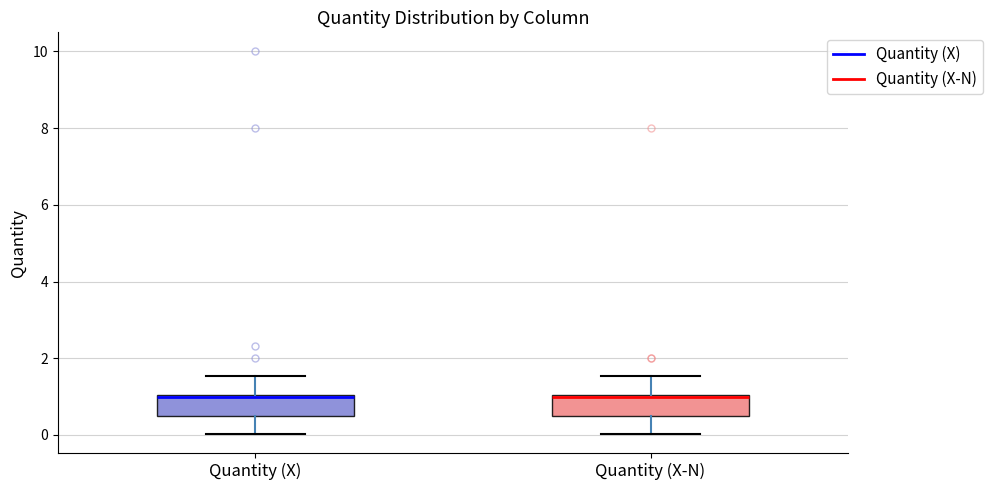

Reading left to right, transcribe this box plot: for each box, give where its median line is, the range the box spans, and where its two whiskers end, as read against the y-axis. The values are not printed on the chart, so give them approximately, as read against the axis.

Quantity (X): median 1.0, box 0.4 to 1.0, whiskers 0.0 to 1.6
Quantity (X-N): median 1.0, box 0.4 to 1.0, whiskers 0.0 to 1.6